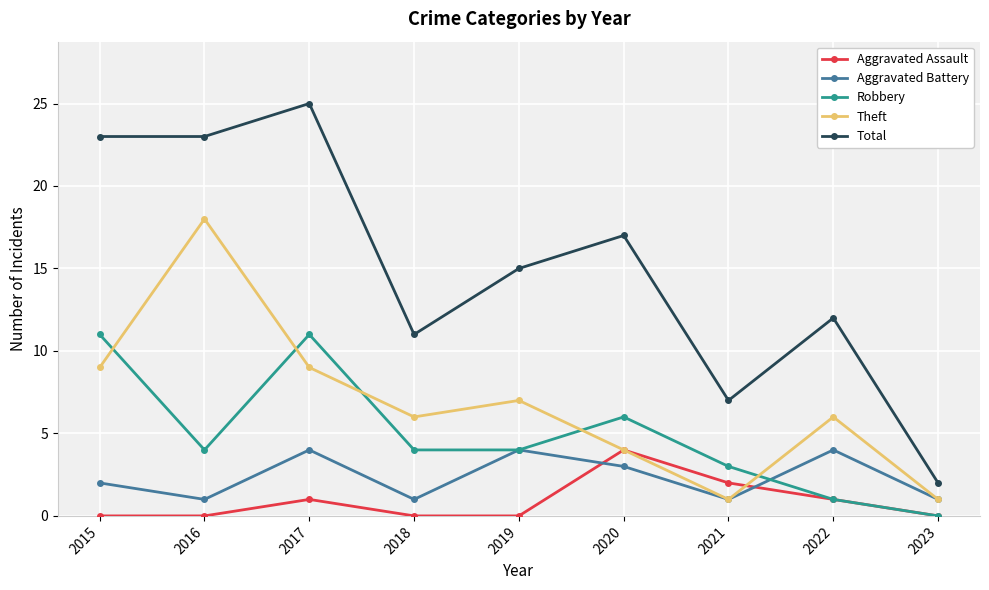

Where is Total nearest to the value 13?

2022